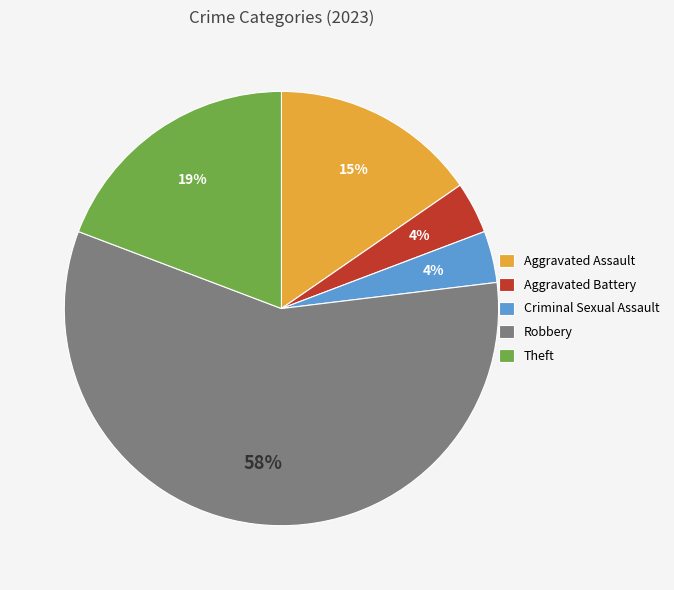

How many slices are in this pie chart?

5